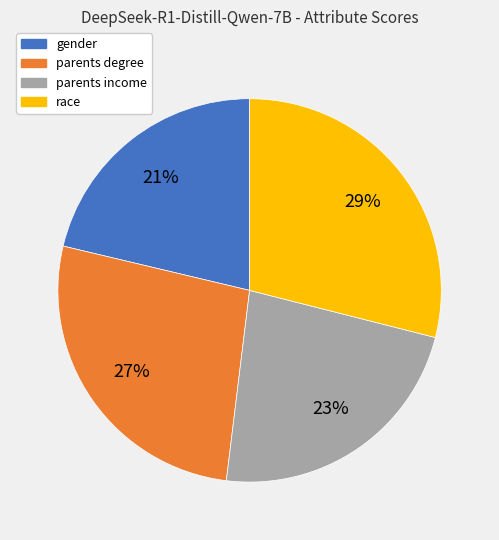

To the nearest percent, what percentage of the pie is parents income?

23%